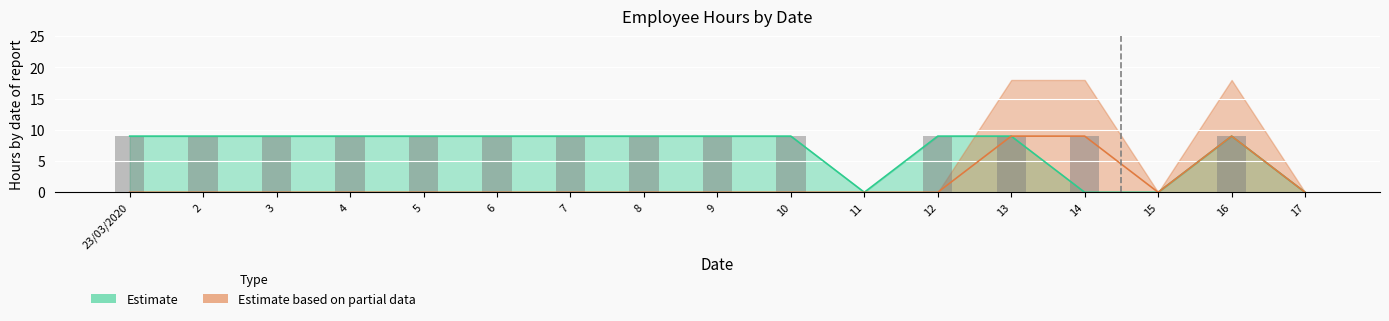

The value at 16 is 9. True or false?

True